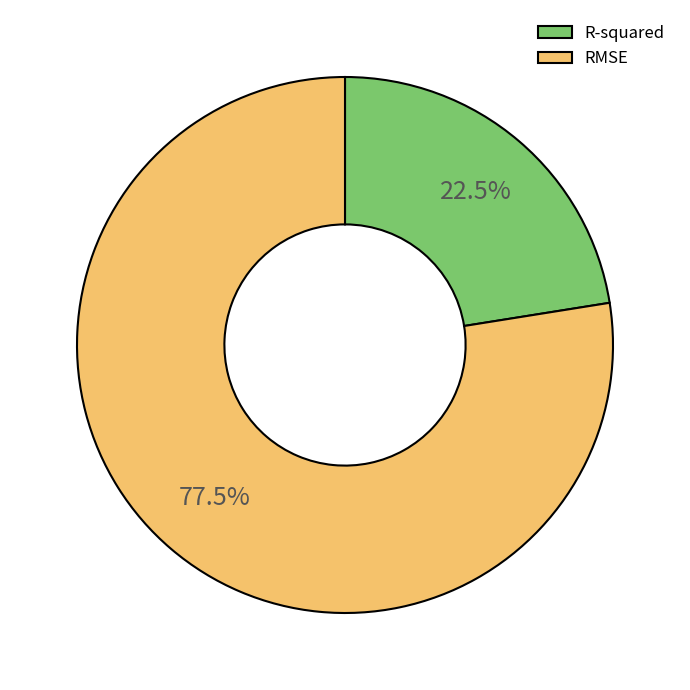

Which slice is the smallest?

R-squared